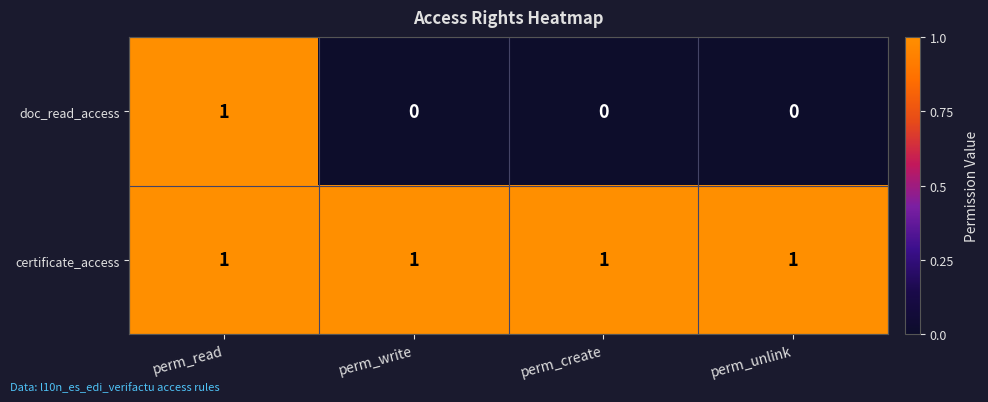

Rank the series at perm_write from lowest to highest value.

doc_read_access, certificate_access